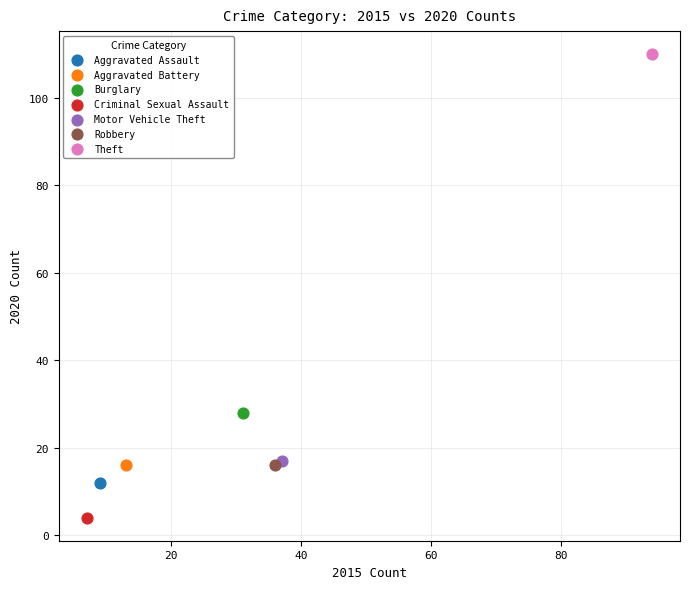

Which series contains the highest Y value?

Theft